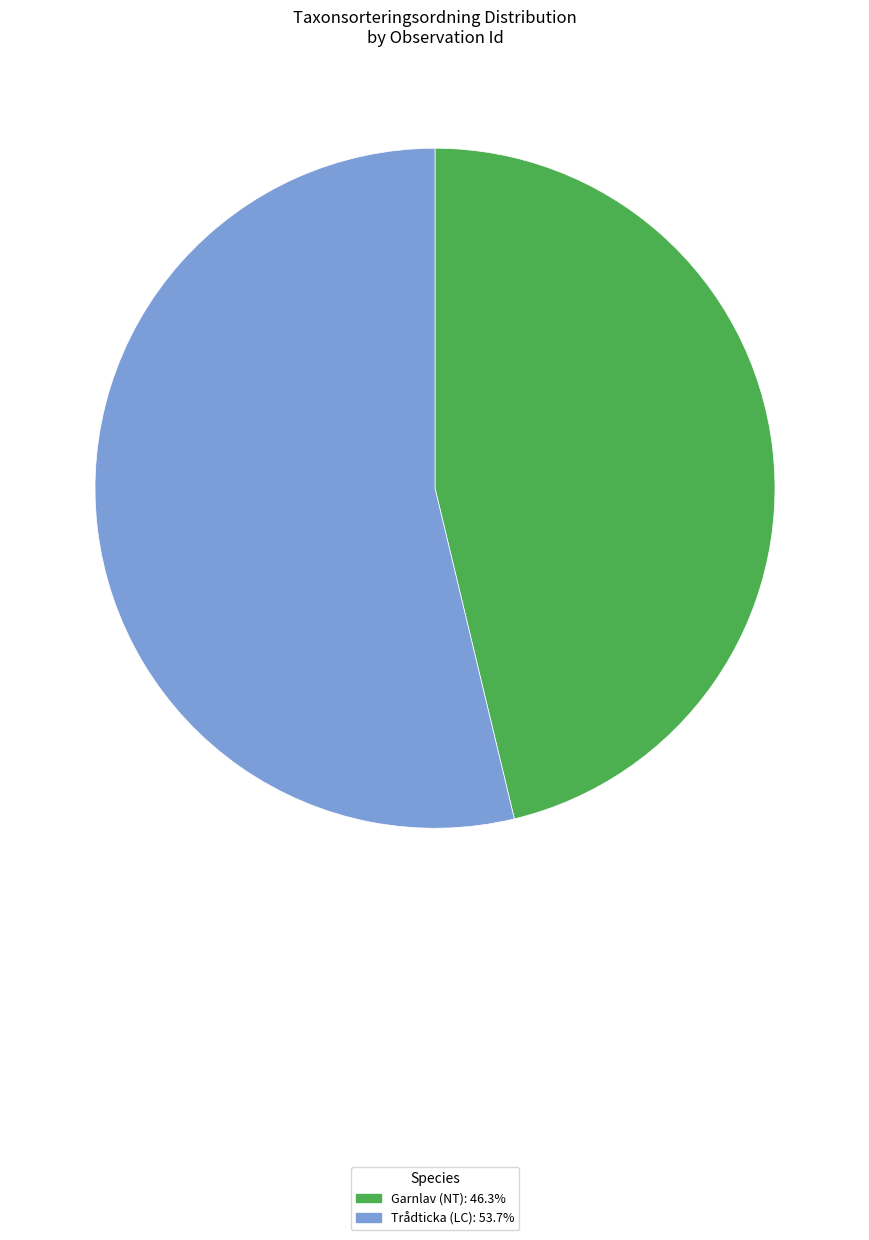

Is Trådticka (LC): 53.7% the majority of the pie?

Yes